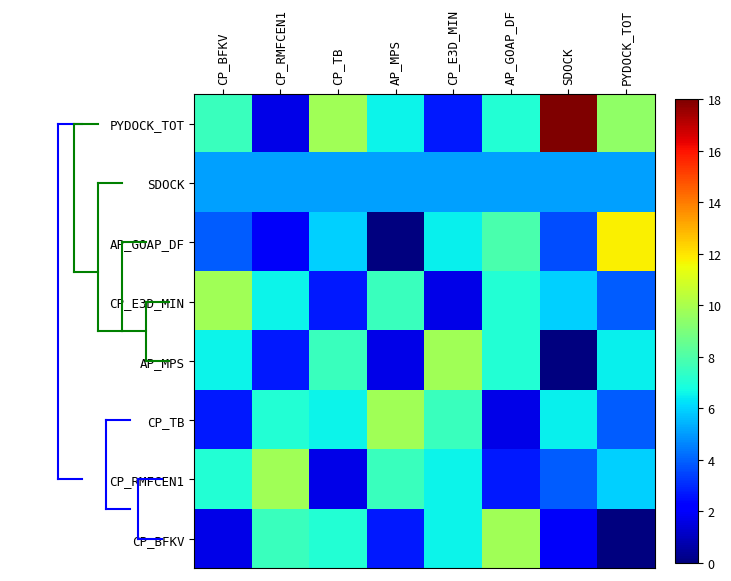

At which category is the sum across all series the highest?

AP_GOAP_DF